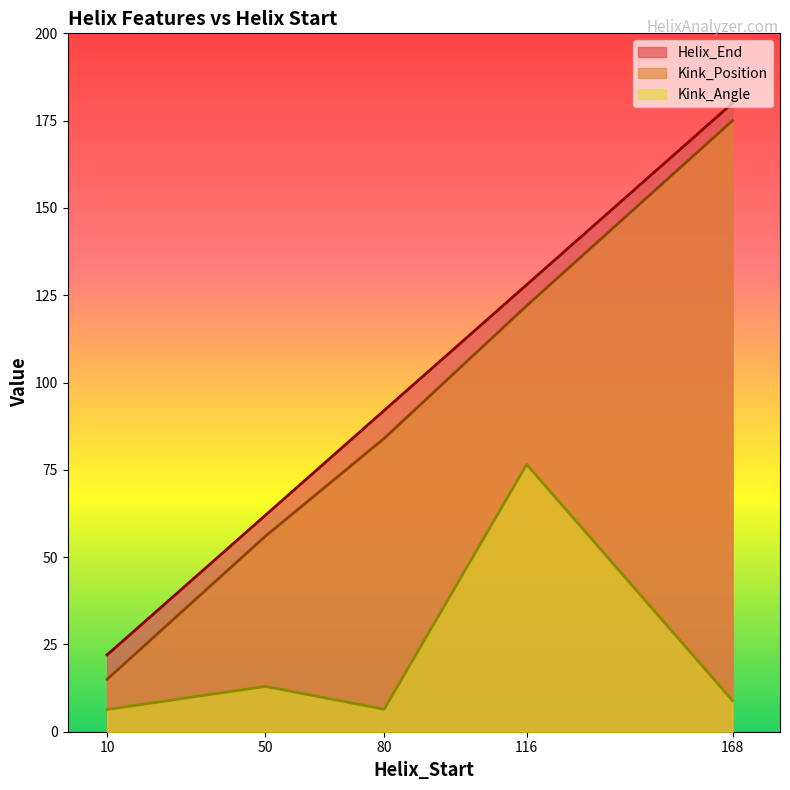

Reading right to left, list all the values displayed in this chart.

Helix_End: 168=180.0	116=128.0	80=92.0	50=62.0	10=22.0
Kink_Position: 168=175.0	116=122.0	80=84.0	50=56.0	10=15.0
Kink_Angle: 168=8.9	116=76.5	80=6.4	50=13.0	10=6.4